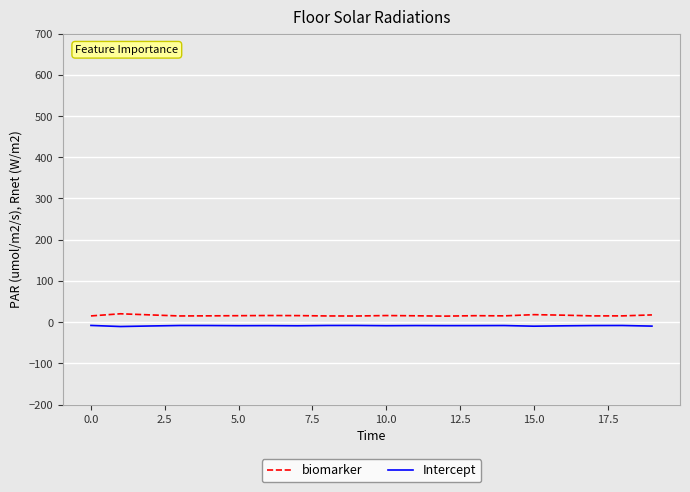

What are all the series names shown in the legend?

biomarker, Intercept